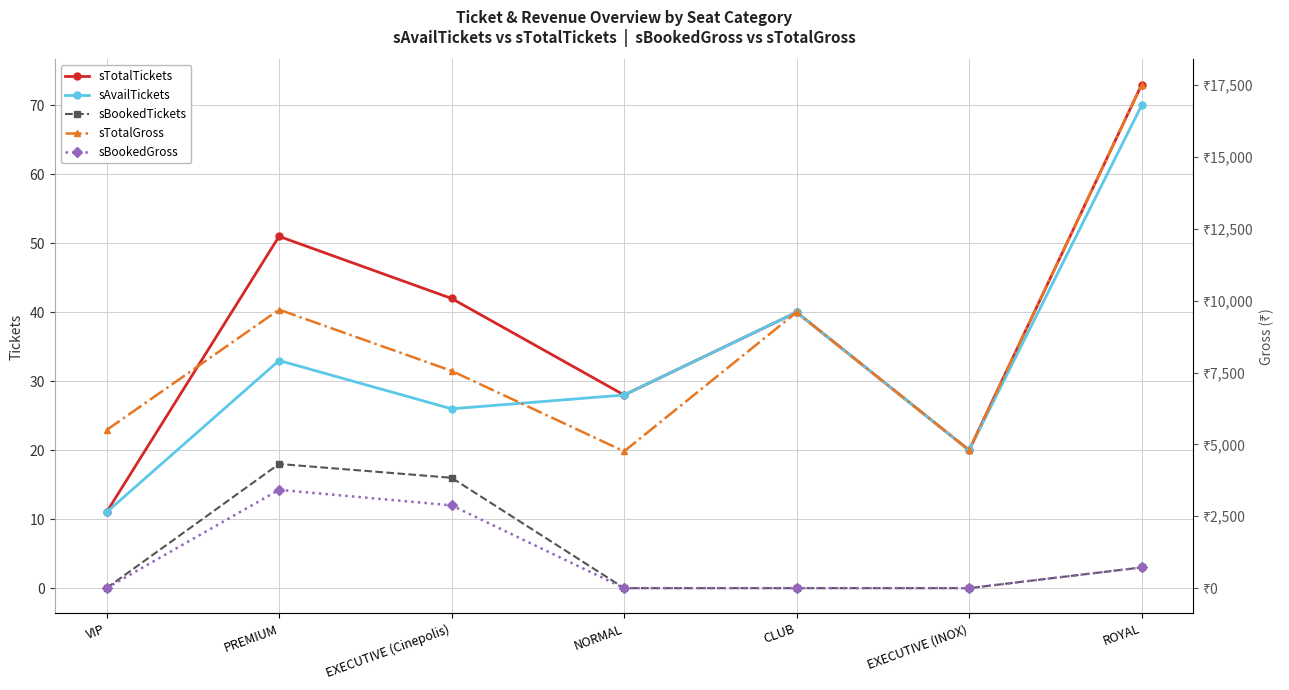

At which category does the chart reach its peak across all series?

ROYAL